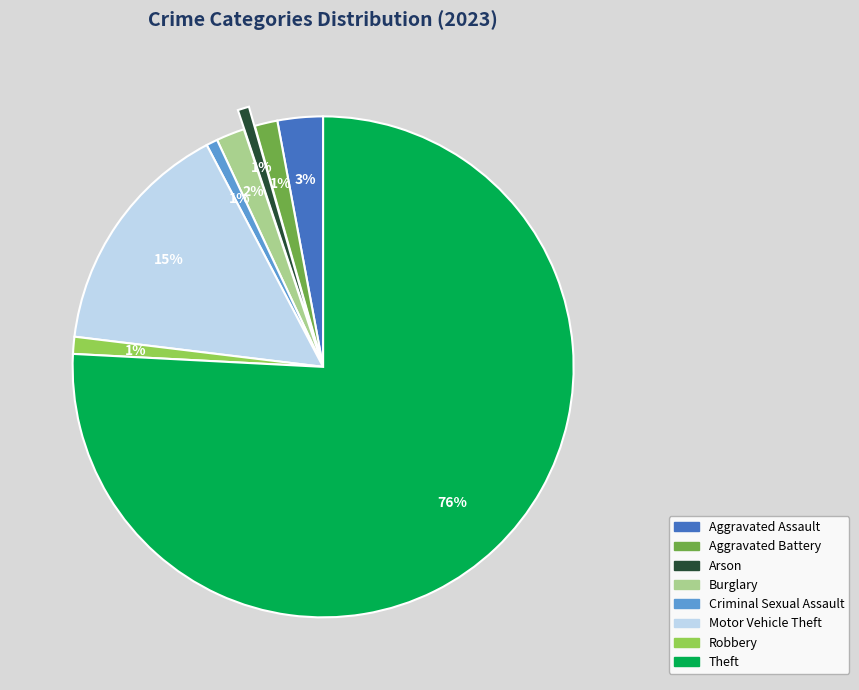

The Arson slice represents 1% of the pie. True or false?

True